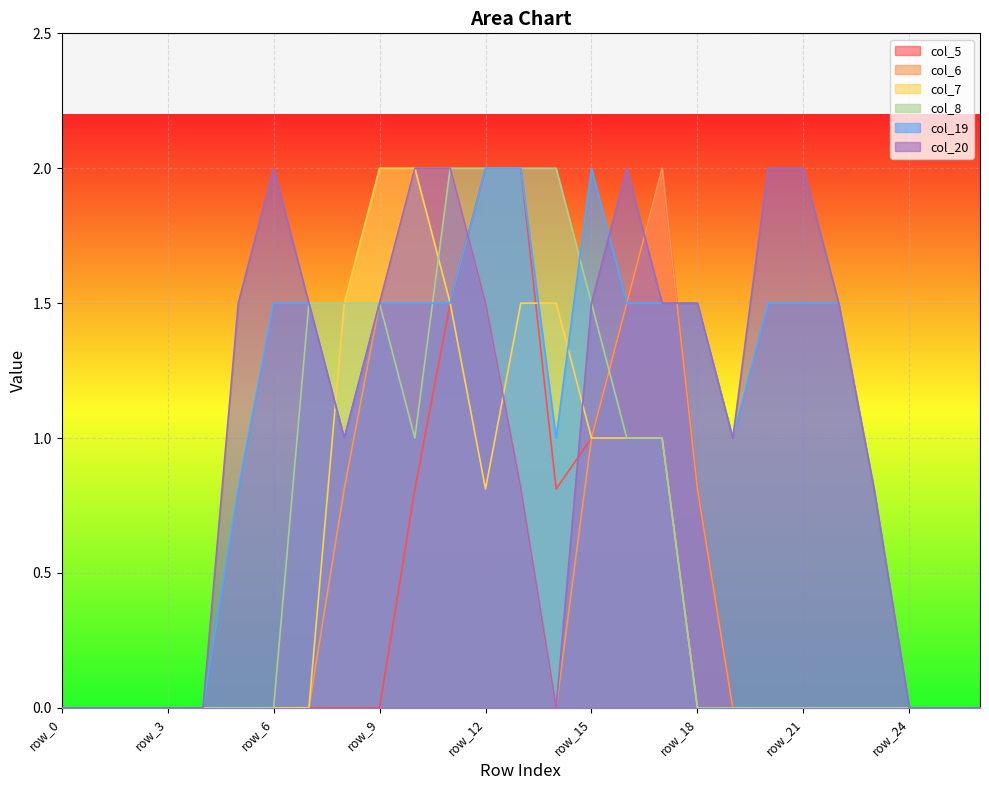

What are all the series names shown in the legend?

col_5, col_6, col_7, col_8, col_19, col_20